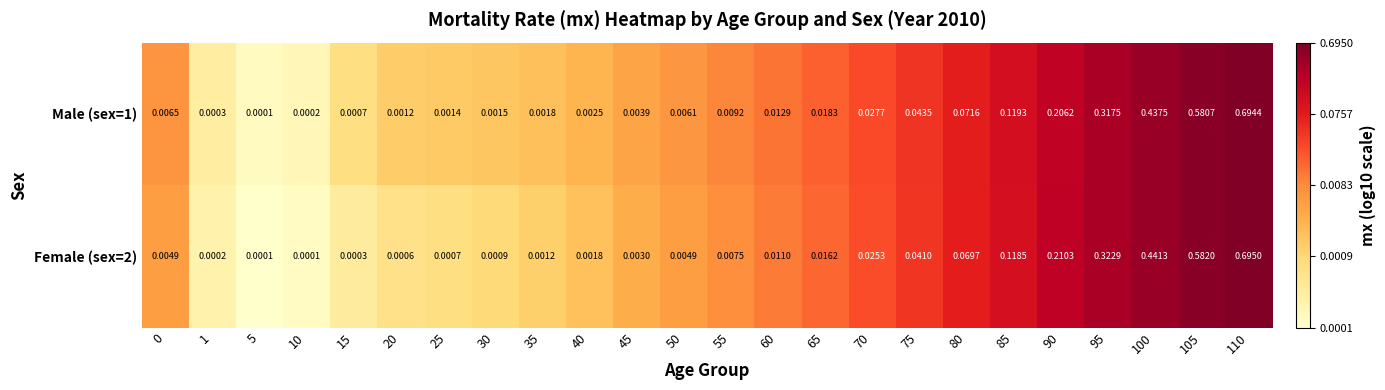

Is the value of Female (sex=2) at 110 greater than the value of Male (sex=1) at 30?

Yes